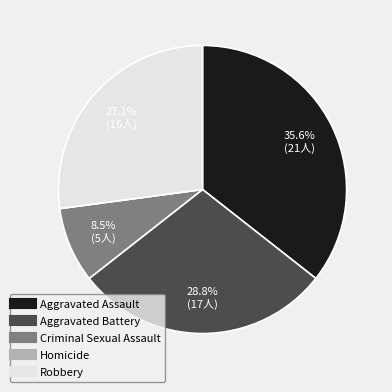

What percentage is NOT represented by Criminal Sexual Assault?

91.5%